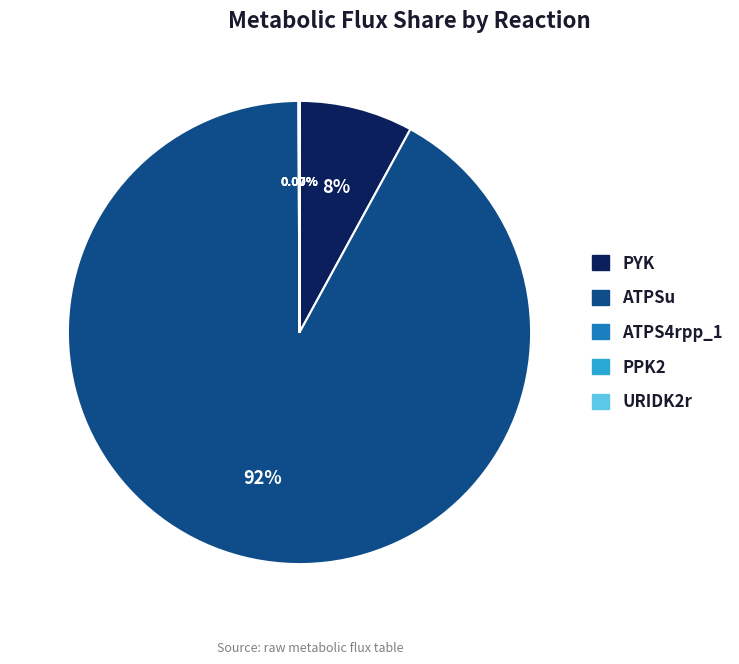

Which slice is the largest?

ATPSu